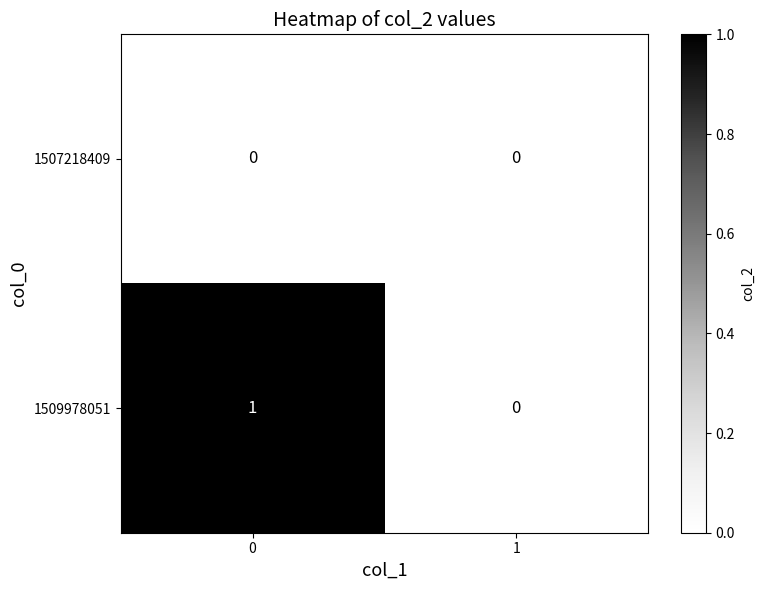

What is the greatest value displayed?

1